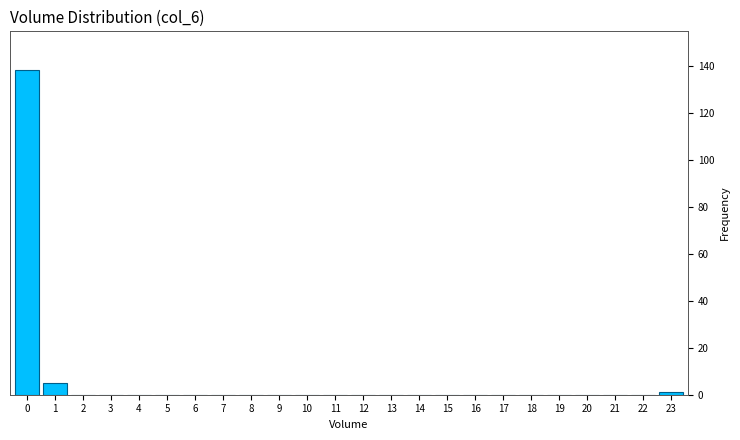

Reading right to left, list all the values displayed in this chart.

23=1	22=0	21=0	20=0	19=0	18=0	17=0	16=0	15=0	14=0	13=0	12=0	11=0	10=0	9=0	8=0	7=0	6=0	5=0	4=0	3=0	2=0	1=5	0=138